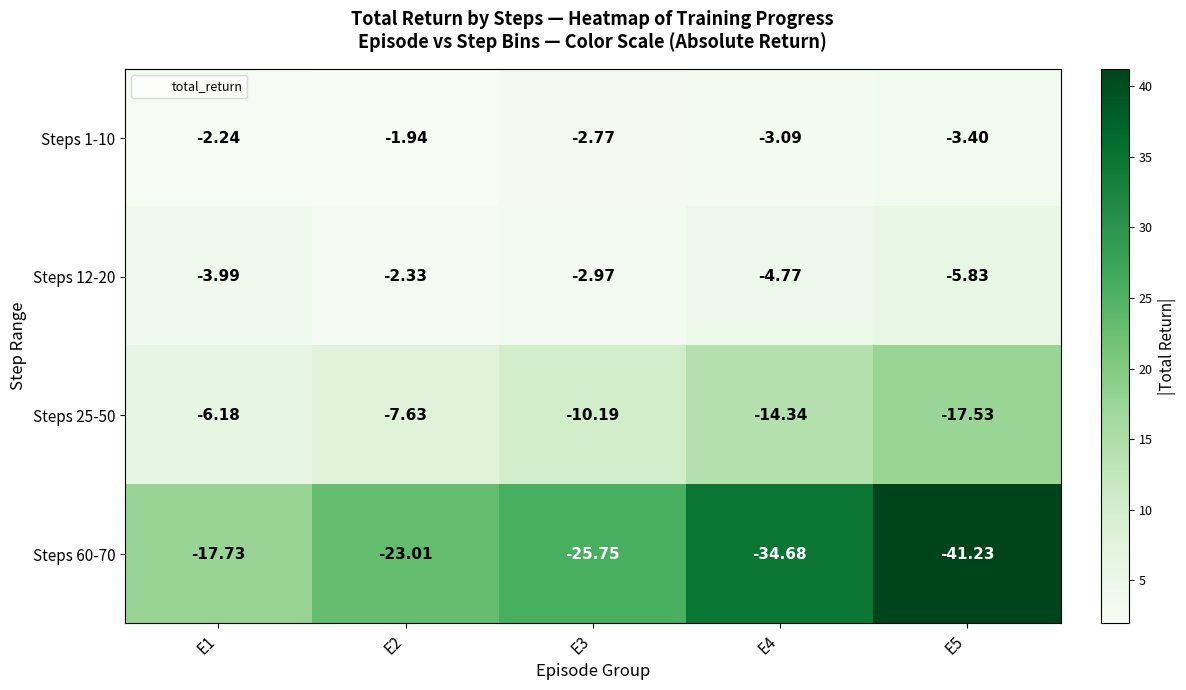

What is the smallest value displayed?

-41.2